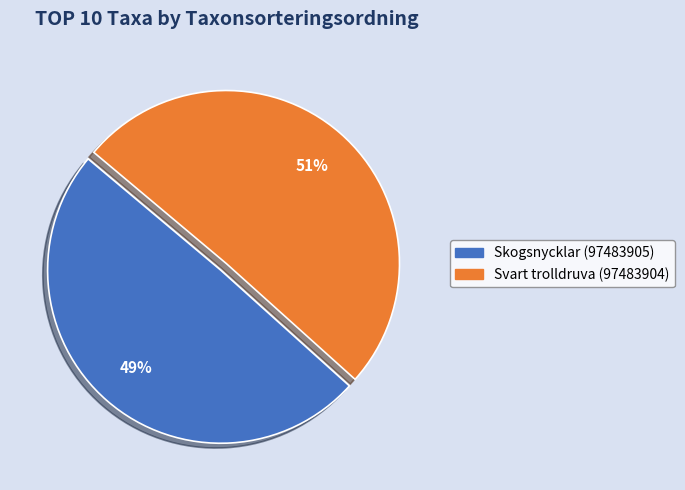

Is Skogsnycklar (97483905) the majority of the pie?

No